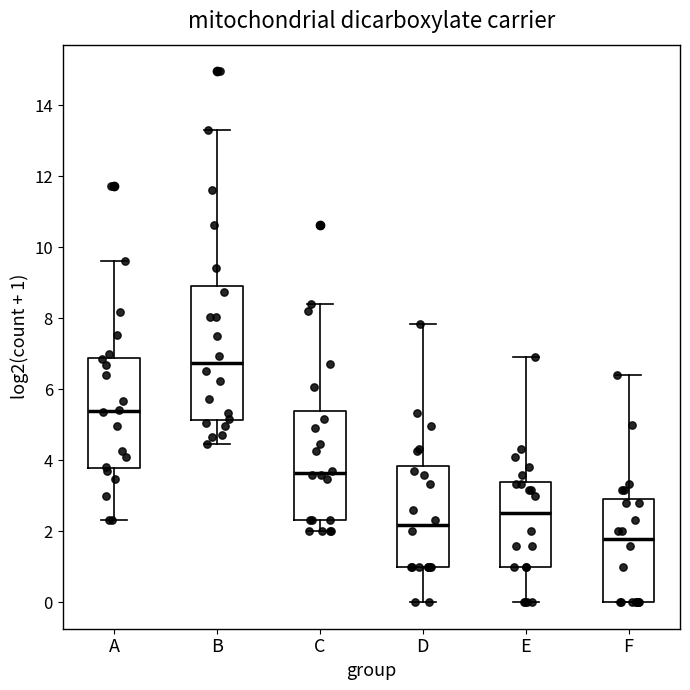

Reading left to right, transcribe this box plot: for each box, give where its median line is, the range the box spans, and where its two whiskers end, as read against the y-axis. The values are not printed on the chart, so give them approximately, as read against the axis.

A: median 5.4, box 3.8 to 6.8, whiskers 2.4 to 9.6
B: median 6.8, box 5.2 to 9.0, whiskers 4.4 to 13.4
C: median 3.6, box 2.4 to 5.4, whiskers 2.0 to 8.4
D: median 2.2, box 1.0 to 3.8, whiskers 0.0 to 7.8
E: median 2.6, box 1.0 to 3.4, whiskers 0.0 to 7.0
F: median 1.8, box 0.0 to 2.8, whiskers 0.0 to 6.4